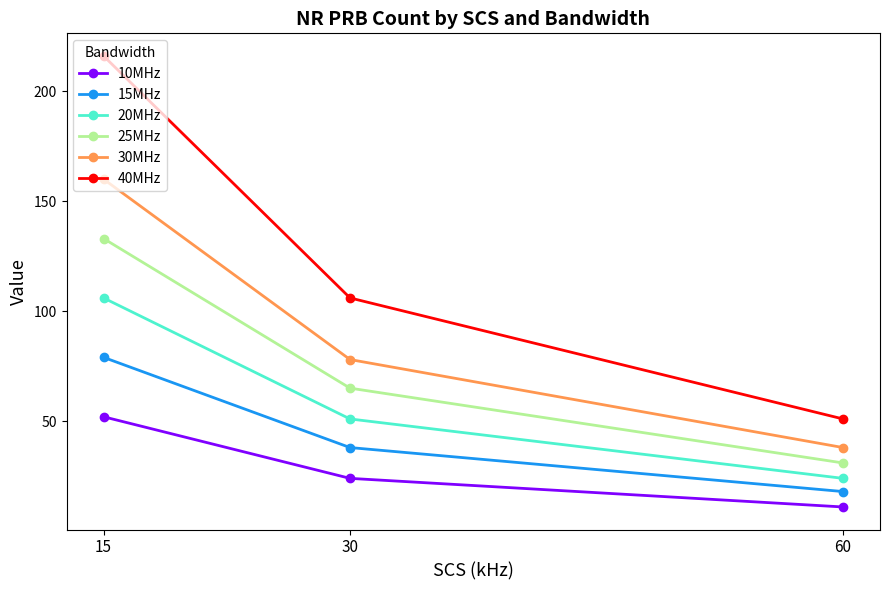

At which label does 10MHz first exceed 24?

15